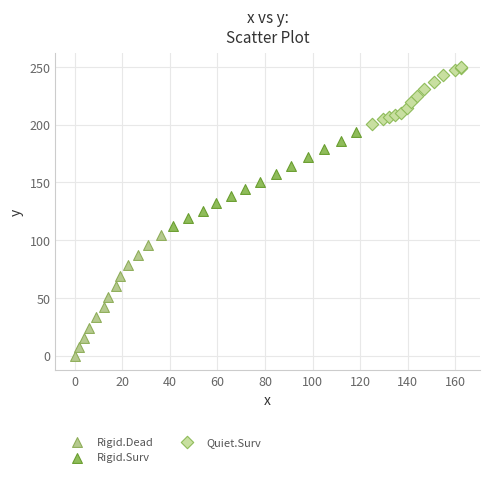

Which series reaches the maximum Y coordinate?

Quiet.Surv